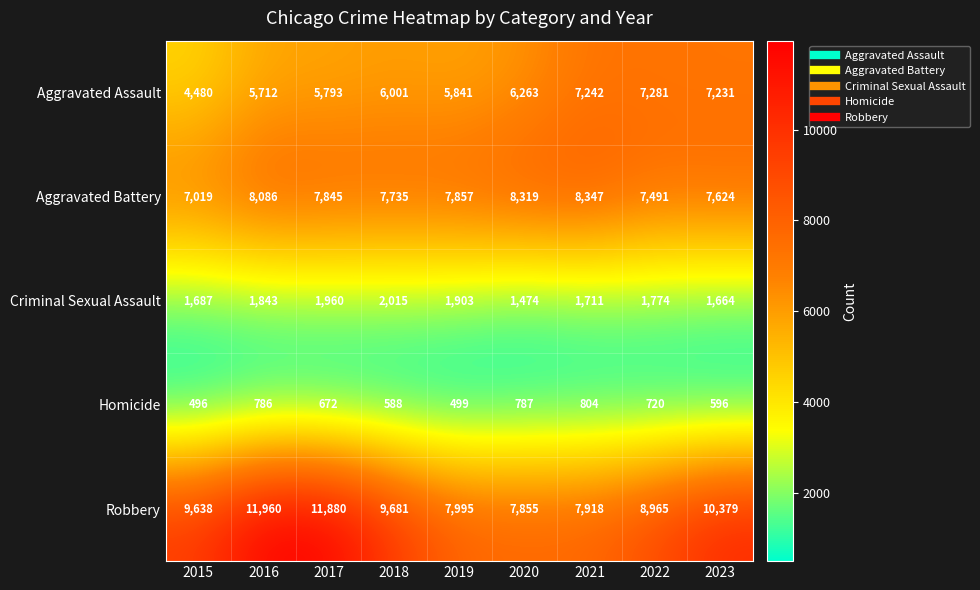

Where does the Aggravated Battery series first go above 7845?

2016